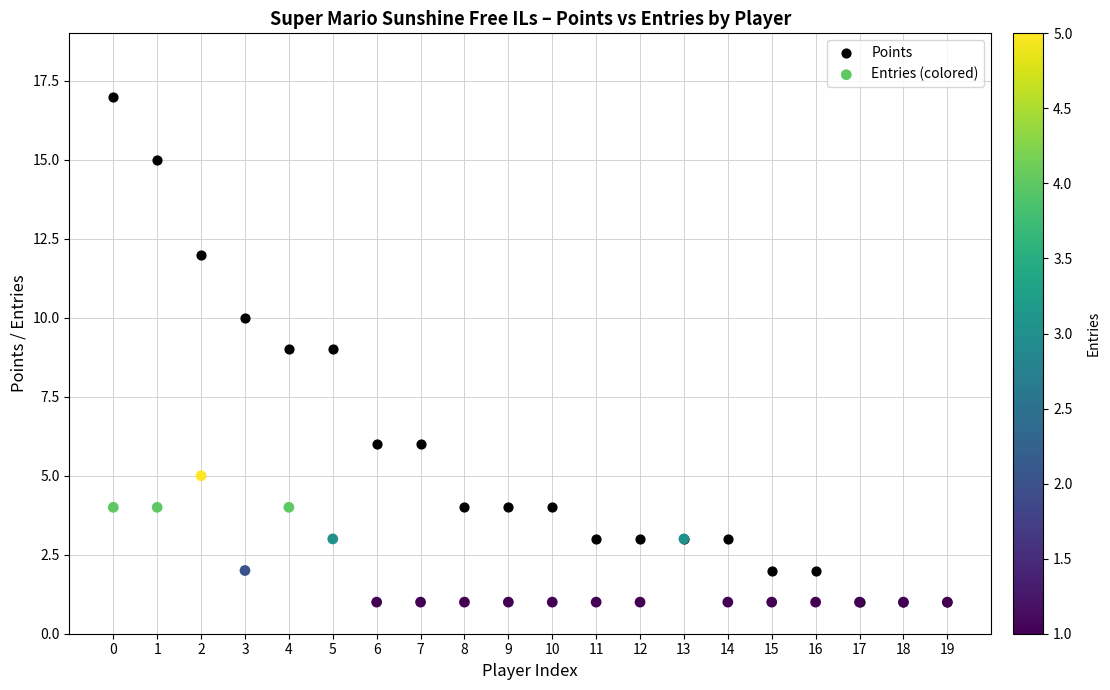

What are all the series names shown in the legend?

Points, Entries (colored)